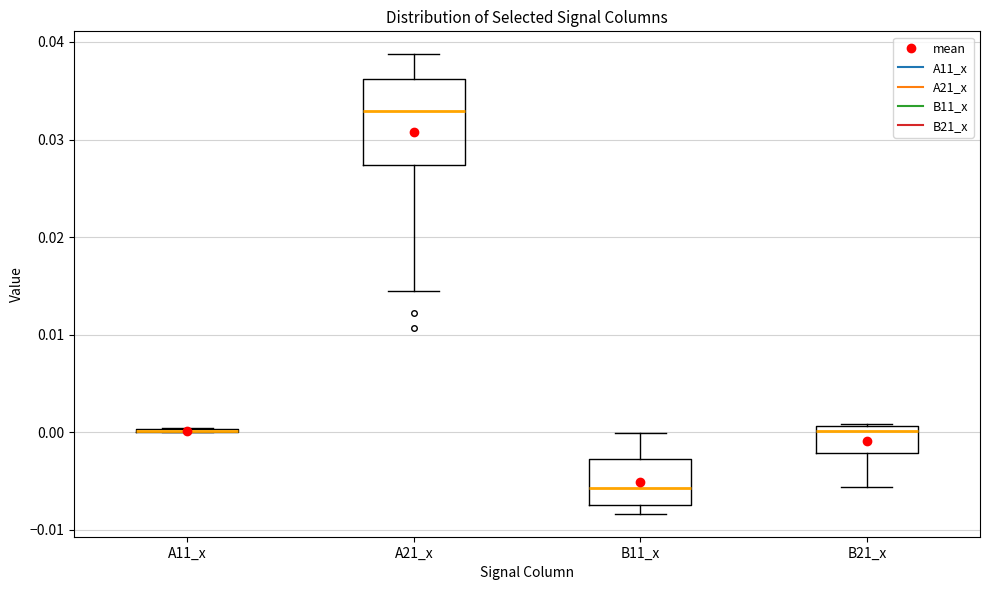

Reading left to right, transcribe this box plot: for each box, give where its median line is, the range the box spans, and where its two whiskers end, as read against the y-axis. The values are not printed on the chart, so give them approximately, as read against the axis.

A11_x: box collapsed to a line at 0.000, whiskers 0.000 to 0.000
A21_x: median 0.033, box 0.027 to 0.036, whiskers 0.014 to 0.039
B11_x: median -0.006, box -0.007 to -0.003, whiskers -0.008 to 0.000
B21_x: median 0.000, box -0.002 to 0.001, whiskers -0.006 to 0.001